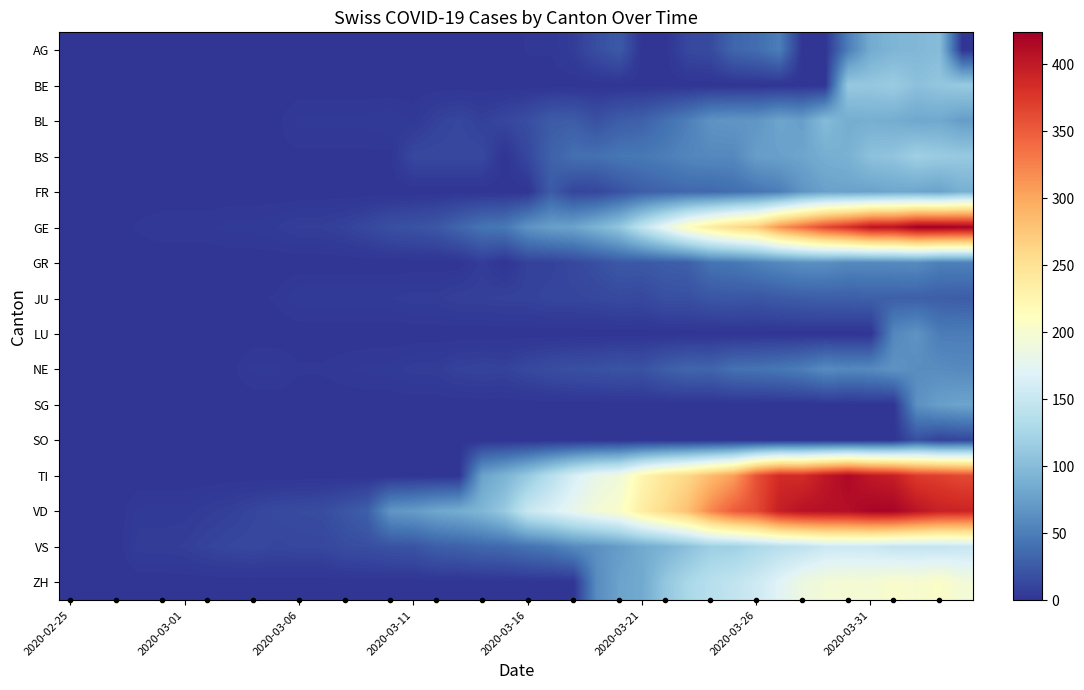

Rank the series by their maximum value, from highest to lowest.

GE, VD, TI, ZH, VS, BS, BE, AG, BL, FR, SG, LU, NE, GR, JU, SO